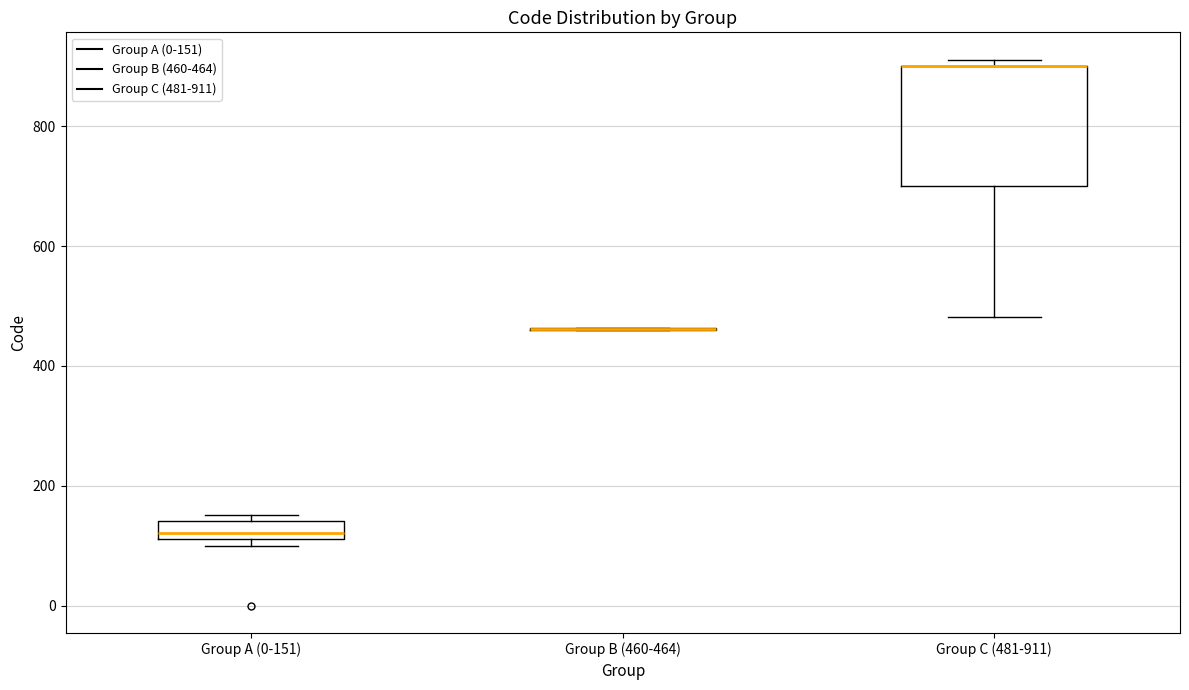

Reading left to right, transcribe this box plot: for each box, give where its median line is, the range the box spans, and where its two whiskers end, as read against the y-axis. The values are not printed on the chart, so give them approximately, as read against the axis.

Group A (0-151): median 120 (just above the box's lower edge), box 120 to 140, whiskers 100 to 160
Group B (460-464): box collapsed to a line at 460, whiskers 460 to 460
Group C (481-911): median 900 (drawn on the box's upper edge), box 700 to 900, whiskers 480 to 920